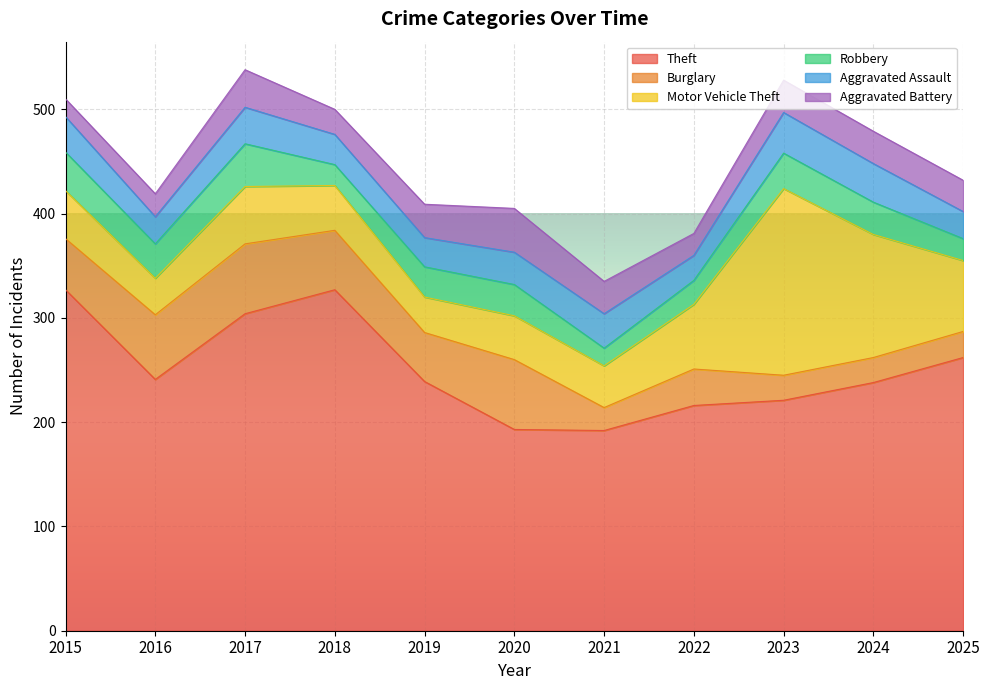

What are all the series names shown in the legend?

Theft, Burglary, Motor Vehicle Theft, Robbery, Aggravated Assault, Aggravated Battery